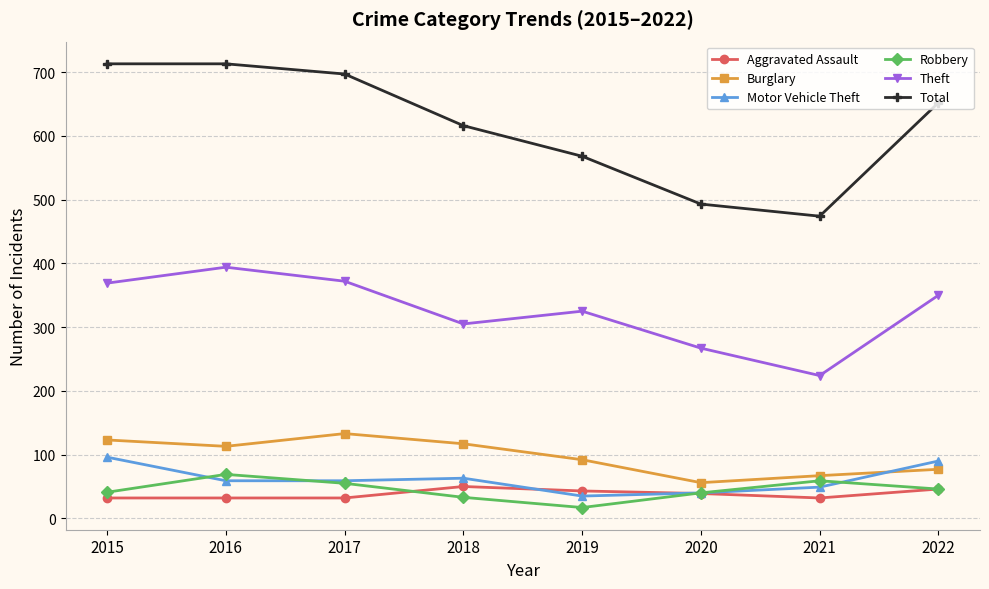

True or false: Theft and Aggravated Assault intersect in this chart.

False